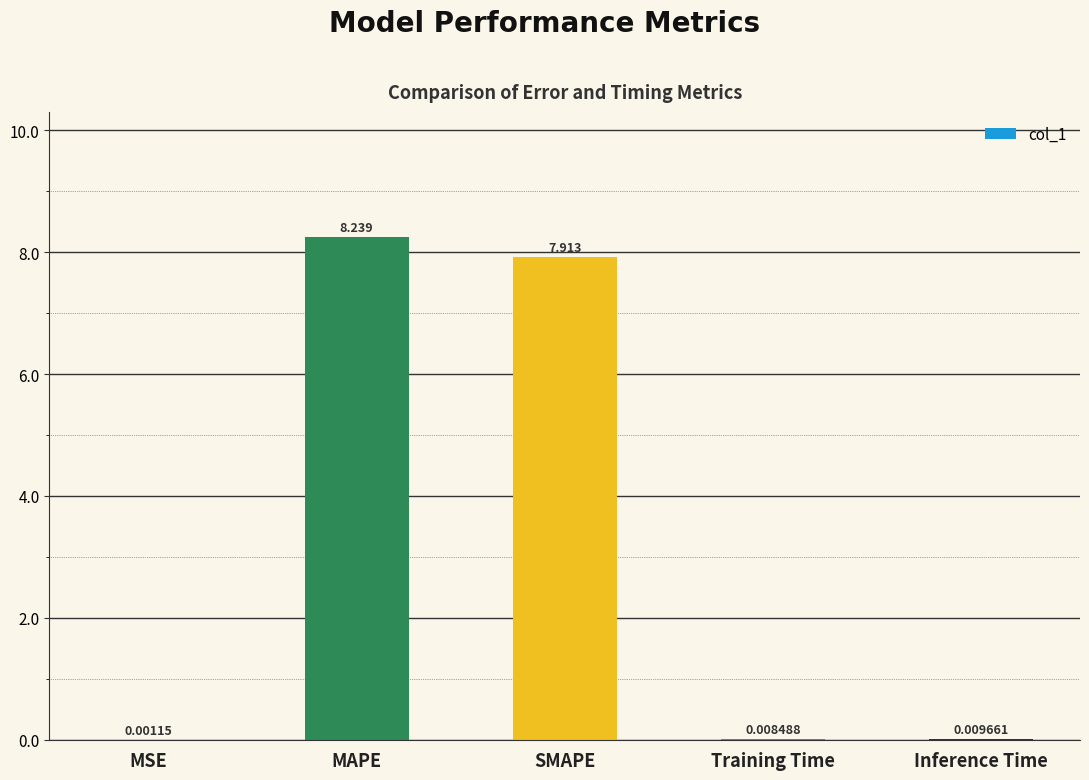

Is it true that the value at MAPE is 8.2?

True